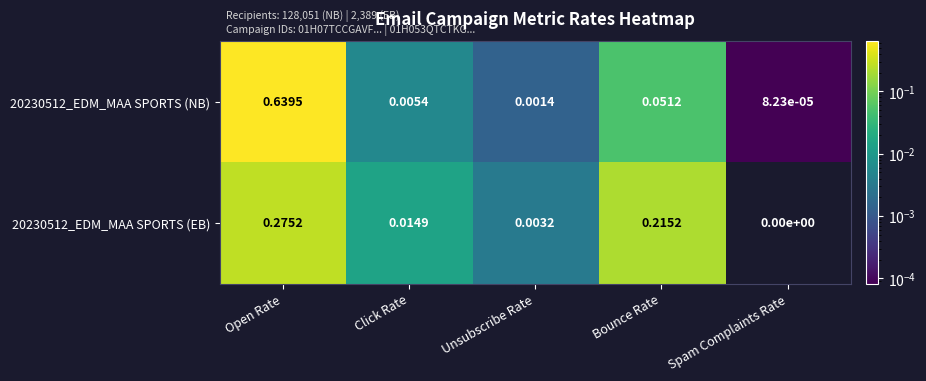

Rank the categories by 20230512_EDM_MAA SPORTS (EB) value from highest to lowest.

Open Rate, Bounce Rate, Click Rate, Unsubscribe Rate, Spam Complaints Rate